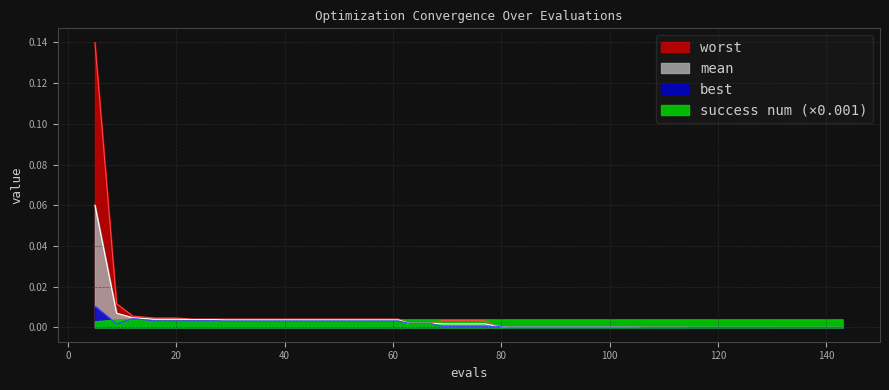

What is the sum of all worst values?

0.2